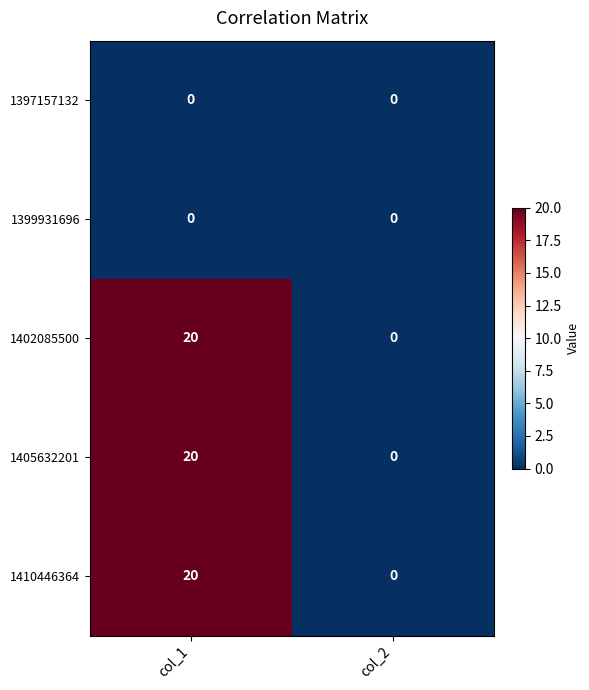

What is the sum of the 1410446364 values at col_2 and col_1?

20